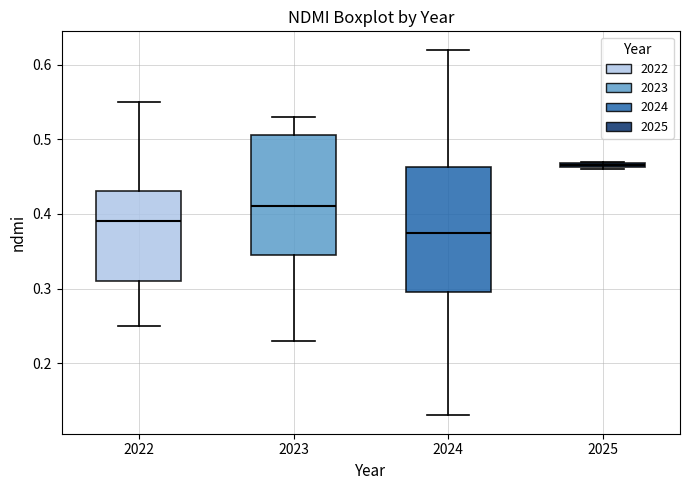

Which box's median line is the highest?

2025